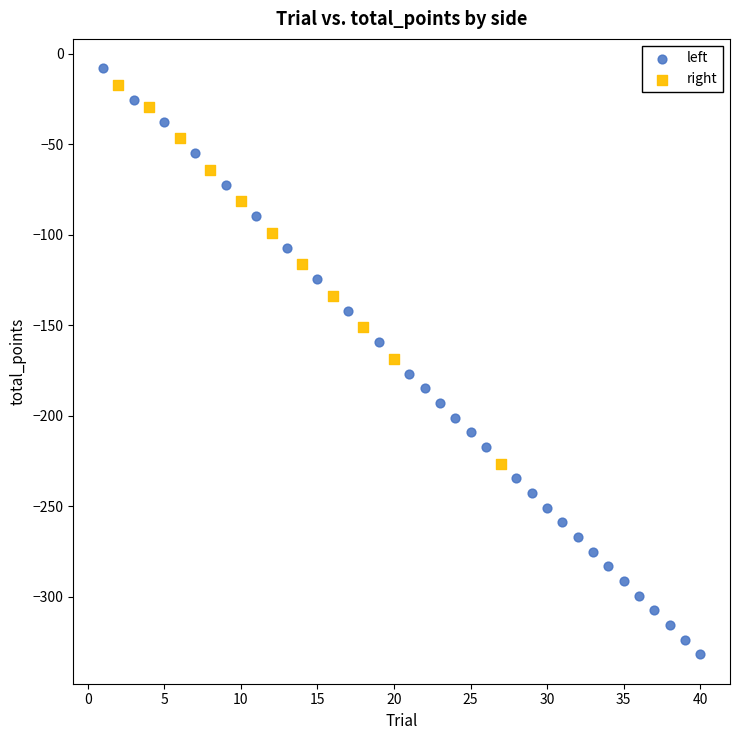

Which series has the widest spread of Y values?

left